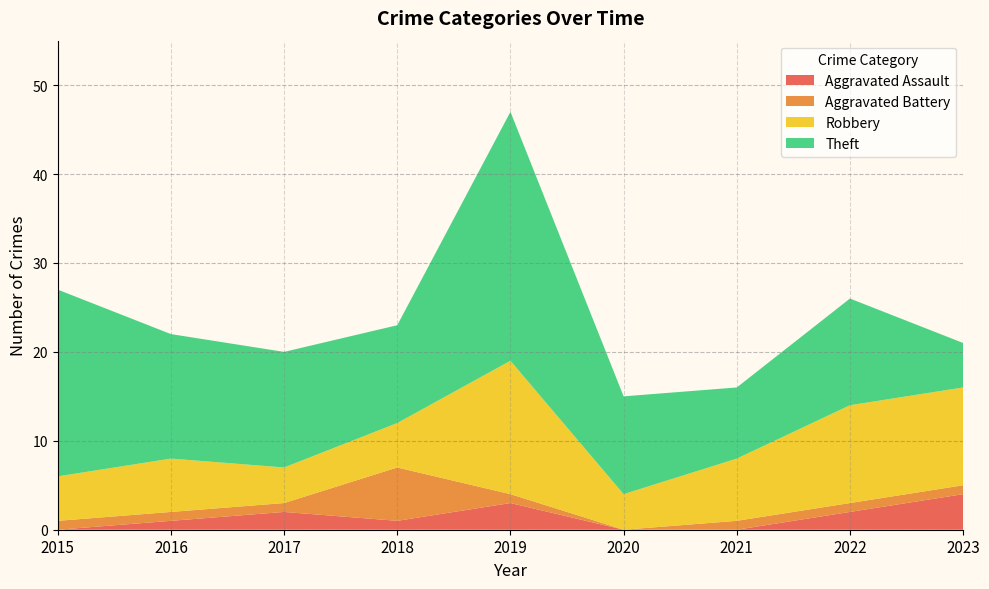

Reading left to right, extract all data points from this chart.

Aggravated Assault: 2015=0	2016=1	2017=2	2018=1	2019=3	2020=0	2021=0	2022=2	2023=4
Aggravated Battery: 2015=1	2016=1	2017=1	2018=6	2019=1	2020=0	2021=1	2022=1	2023=1
Robbery: 2015=5	2016=6	2017=4	2018=5	2019=15	2020=4	2021=7	2022=11	2023=11
Theft: 2015=21	2016=14	2017=13	2018=11	2019=28	2020=11	2021=8	2022=12	2023=5